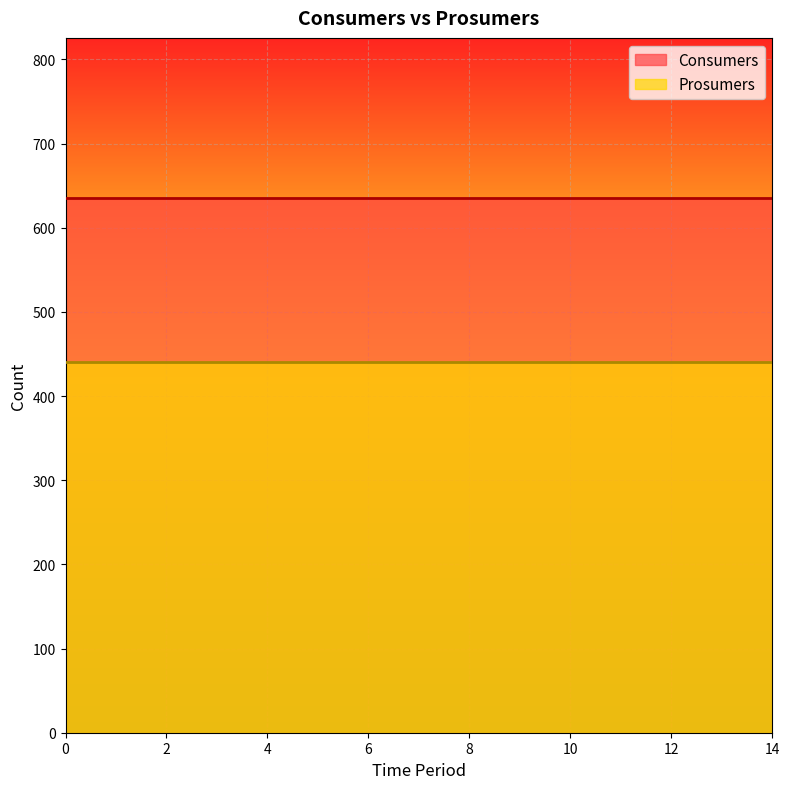

Which series has the largest total across all categories?

Consumers